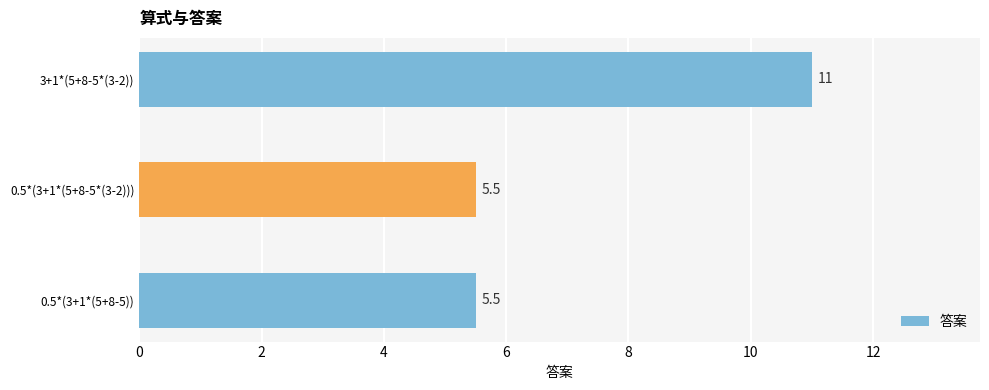

What is the average value?

7.3